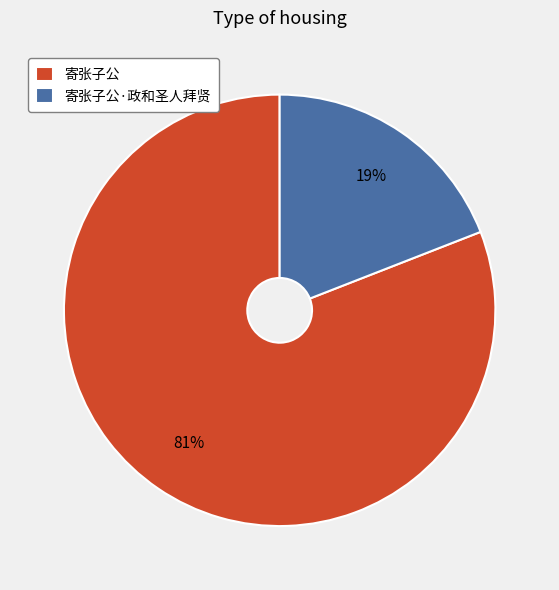

Is it true that 寄张子公·政和圣人拜贤 is 19% of the pie?

True